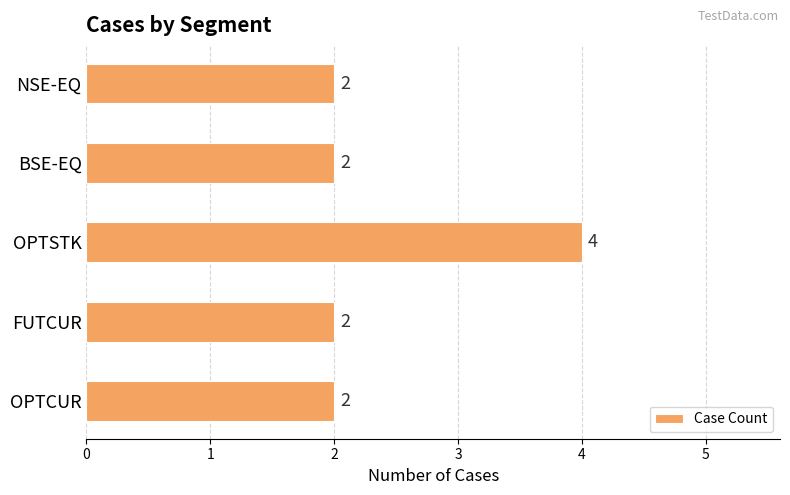

What is the value of the 4th bar from the top?

2